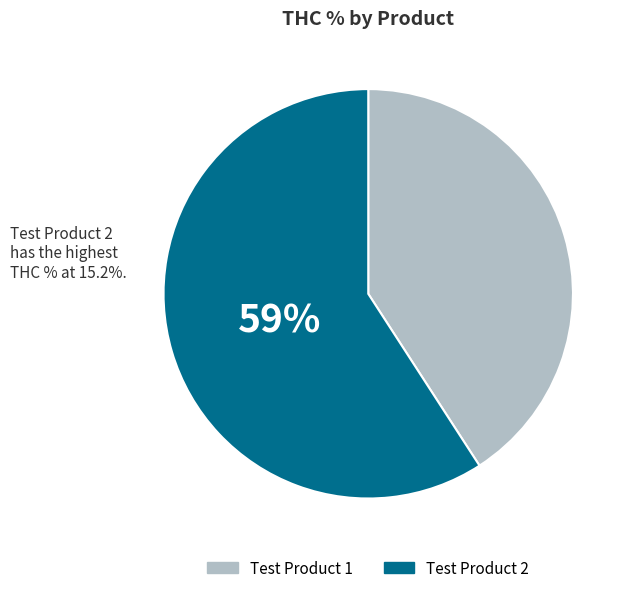

To the nearest percent, what is the average slice percentage?

50%